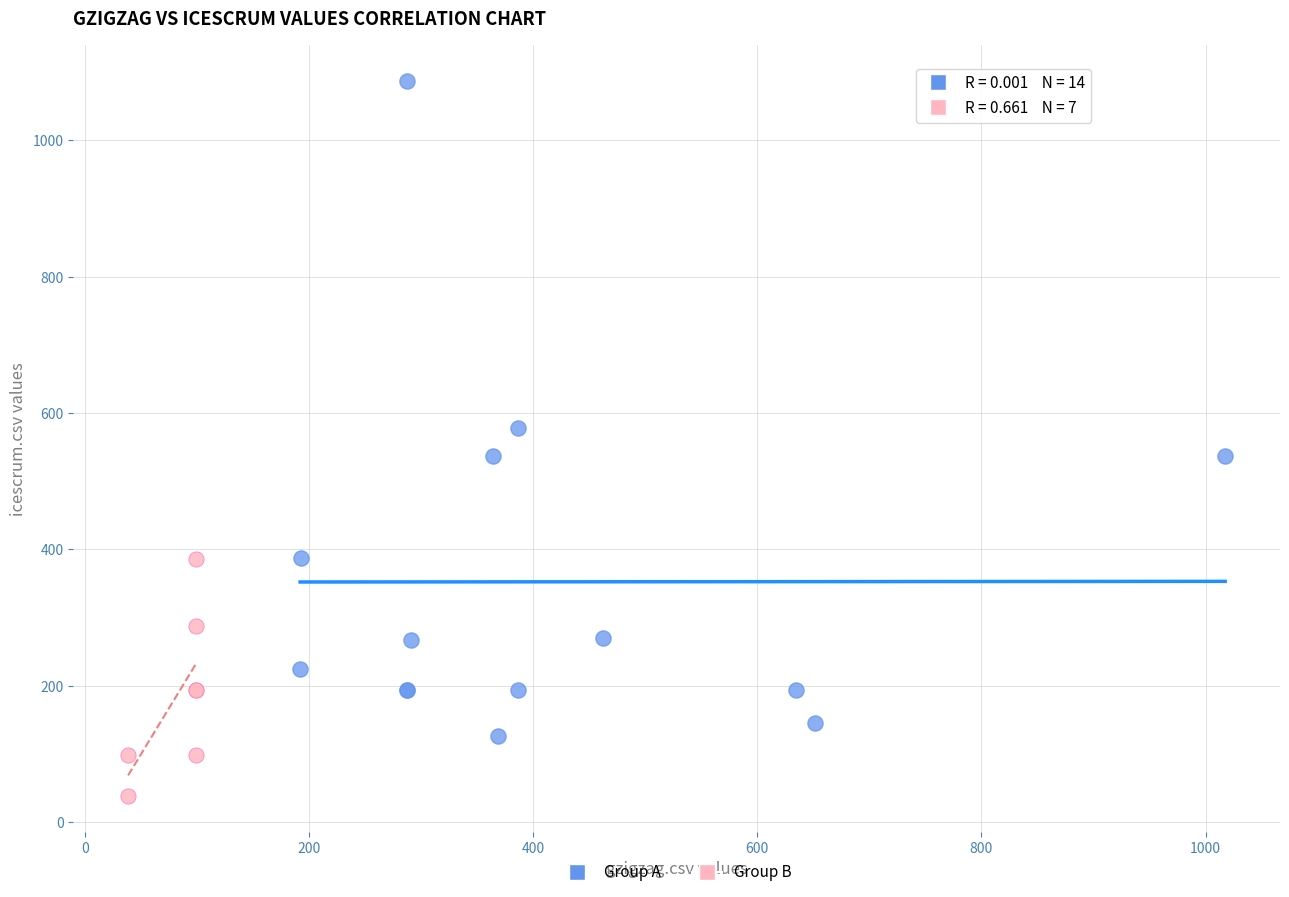

Which series reaches the minimum Y coordinate?

Group B